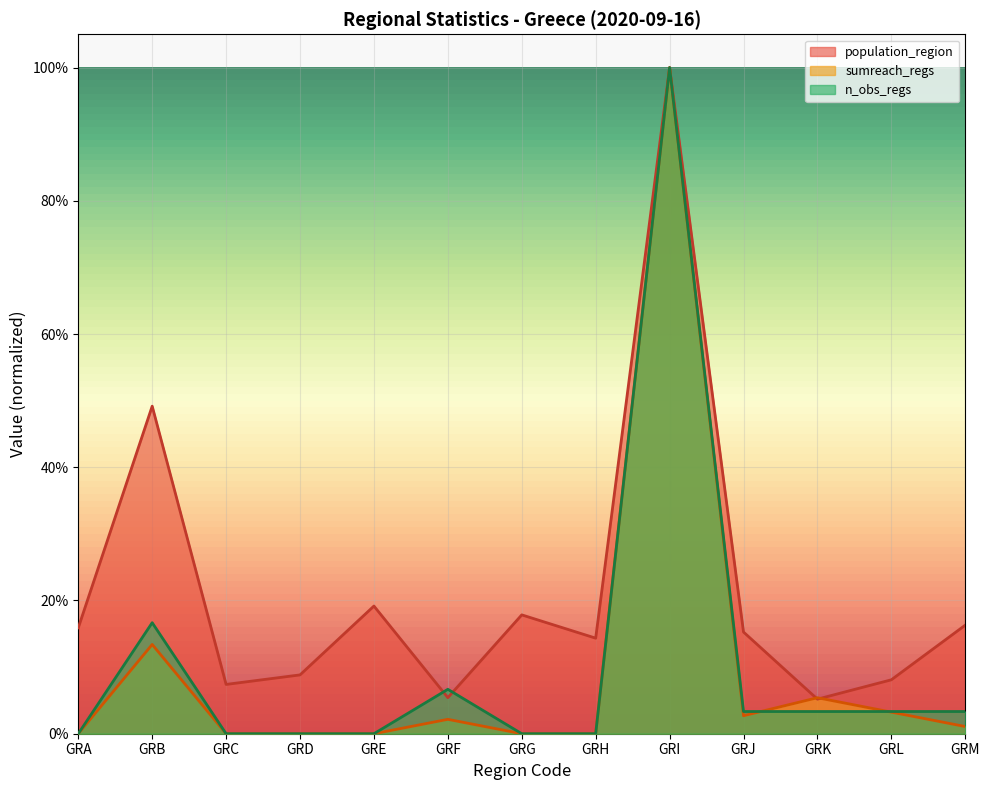

Which series ends up on top after the final intersection of n_obs_regs and population_region?

population_region